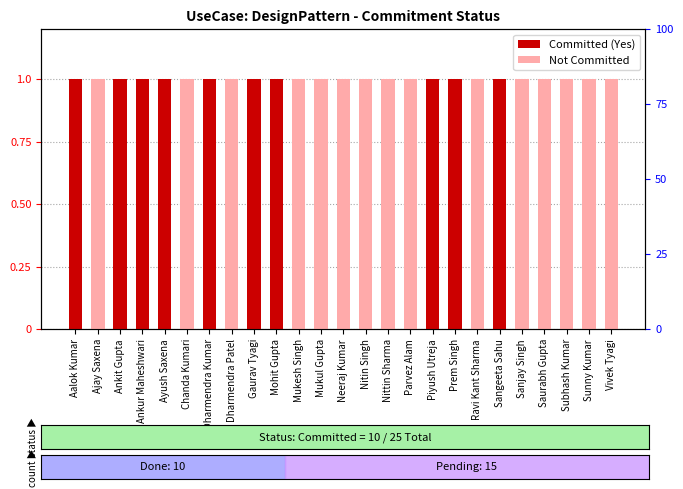

Which label corresponds to the smallest value in the chart?

Ajay Saxena